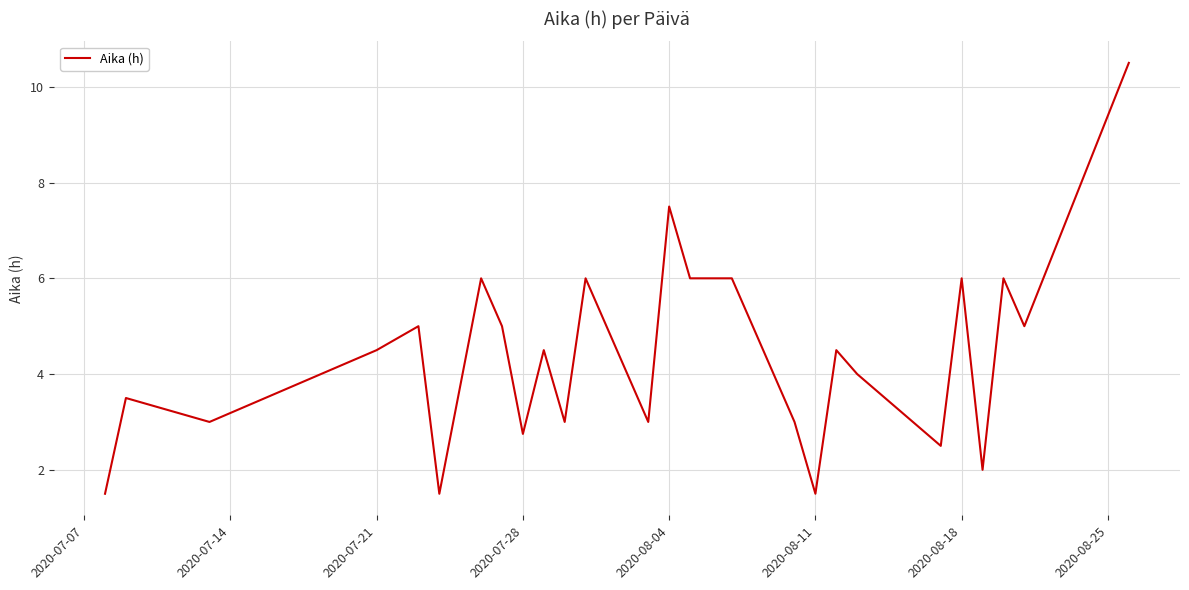

What is the difference between the maximum and minimum values?

9.0